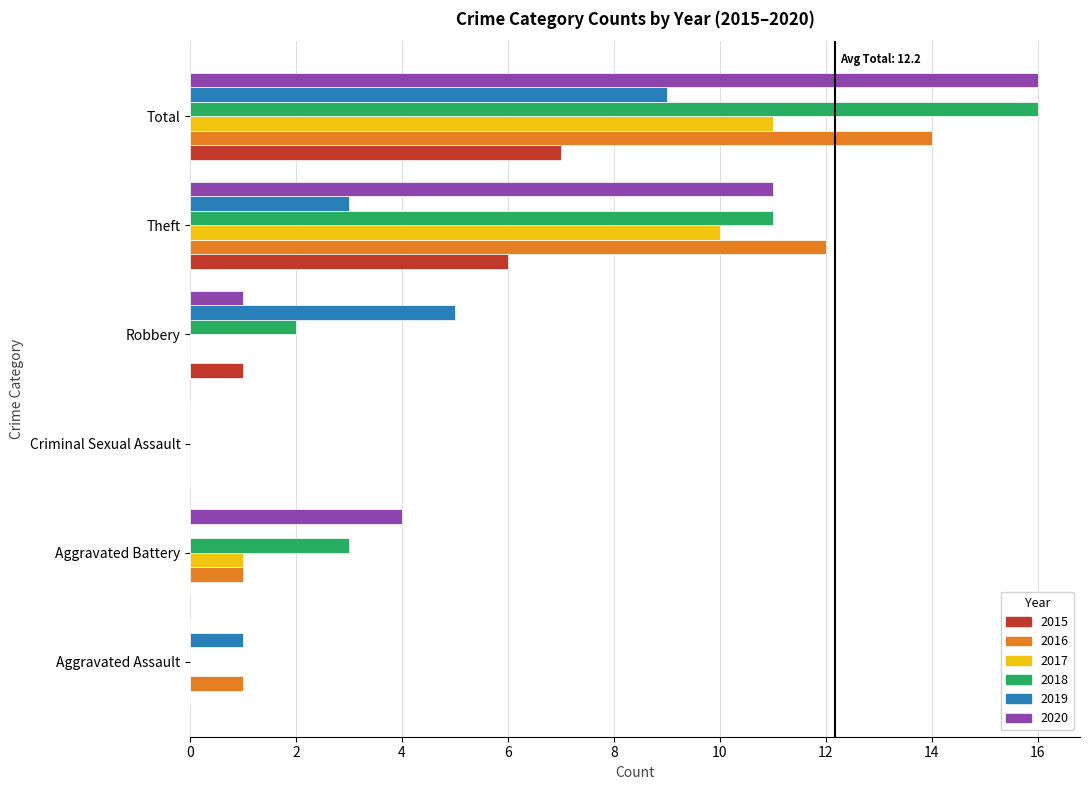

Which label corresponds to the largest value in the chart?

Total